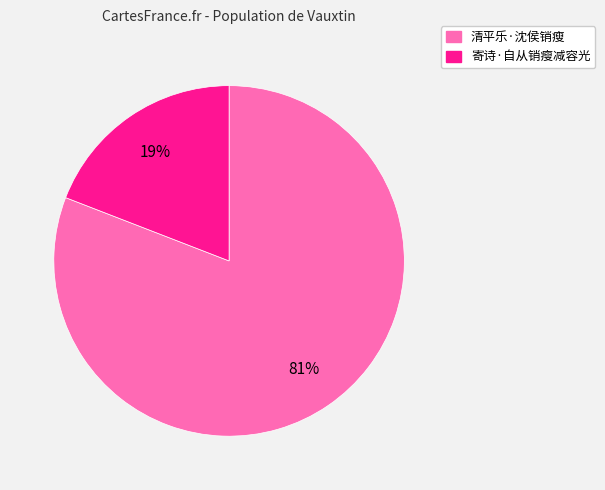

Do 寄诗·自从销瘦减容光 and 清平乐·沈侯销瘦 together represent more than half of the pie?

Yes